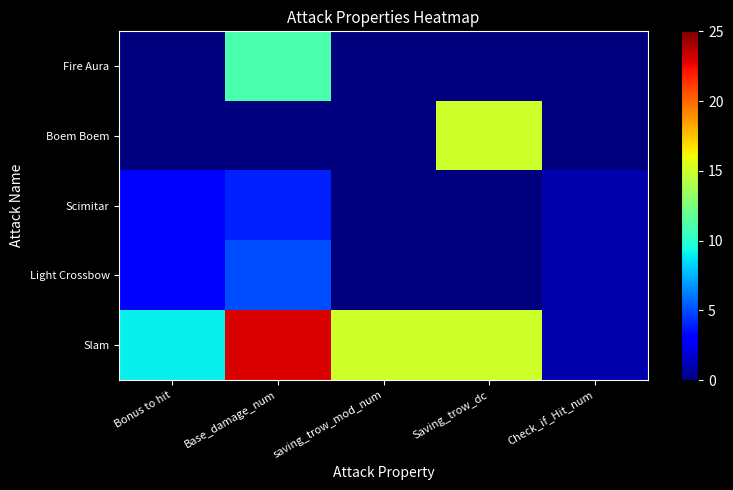

Reading right to left, list all the values displayed in this chart.

Fire Aura: Check_if_Hit_num=0	Saving_trow_dc=0	saving_trow_mod_num=0	Base_damage_num=11	Bonus to hit=0
Boem Boem: Check_if_Hit_num=0	Saving_trow_dc=15	saving_trow_mod_num=0	Base_damage_num=0	Bonus to hit=0
Scimitar: Check_if_Hit_num=1	Saving_trow_dc=0	saving_trow_mod_num=0	Base_damage_num=4	Bonus to hit=3
Light Crossbow: Check_if_Hit_num=1	Saving_trow_dc=0	saving_trow_mod_num=0	Base_damage_num=5	Bonus to hit=3
Slam: Check_if_Hit_num=1	Saving_trow_dc=15	saving_trow_mod_num=15	Base_damage_num=23	Bonus to hit=9